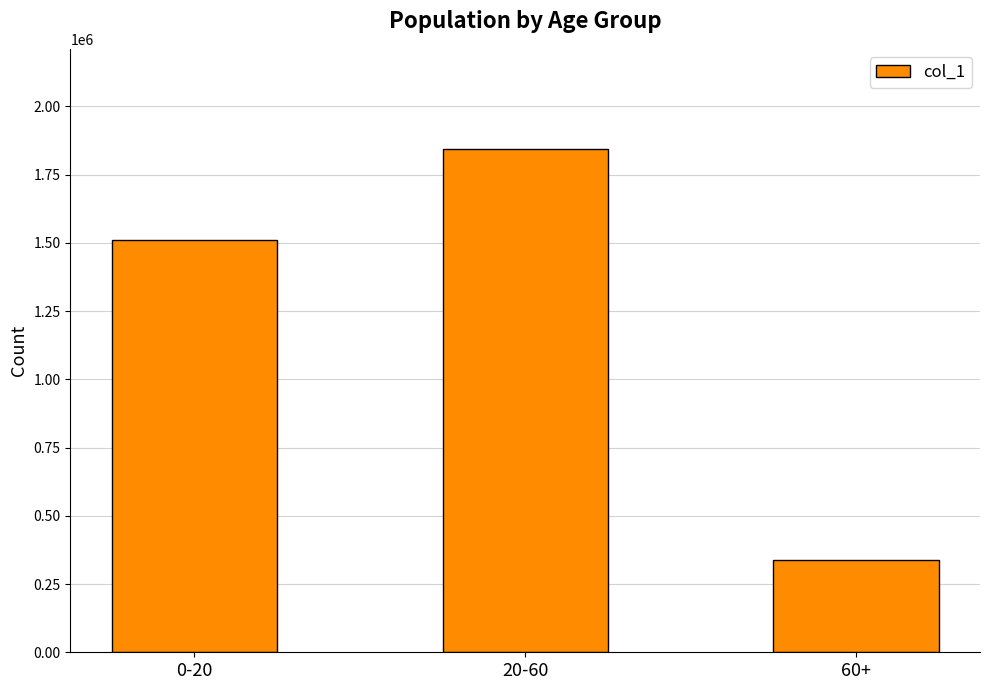

Rank the categories by value from lowest to highest.

60+, 0-20, 20-60